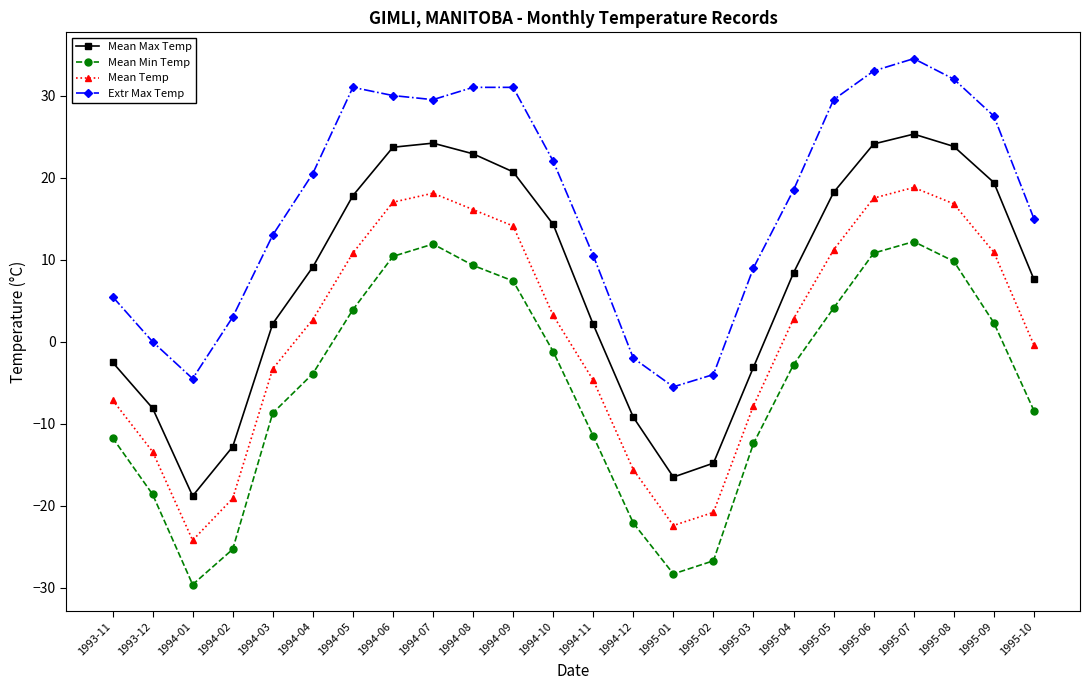

Where does the Extr Max Temp series first go above 20?

1994-04